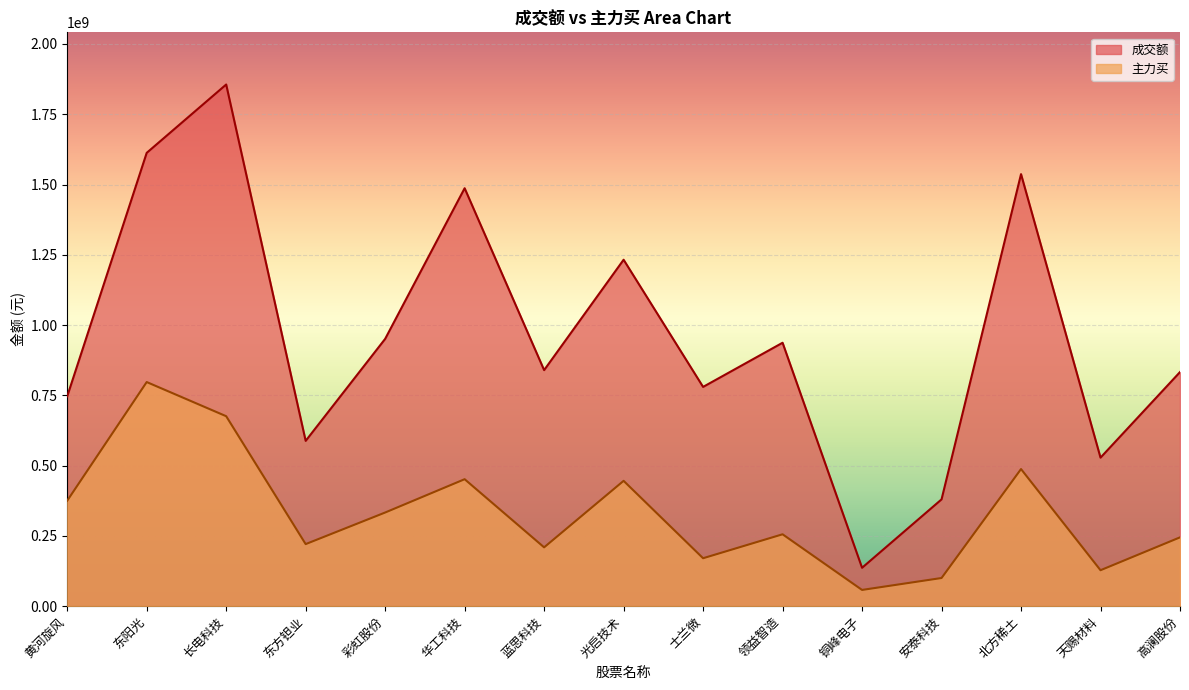

What is the label of the 1st point from the right?

高澜股份